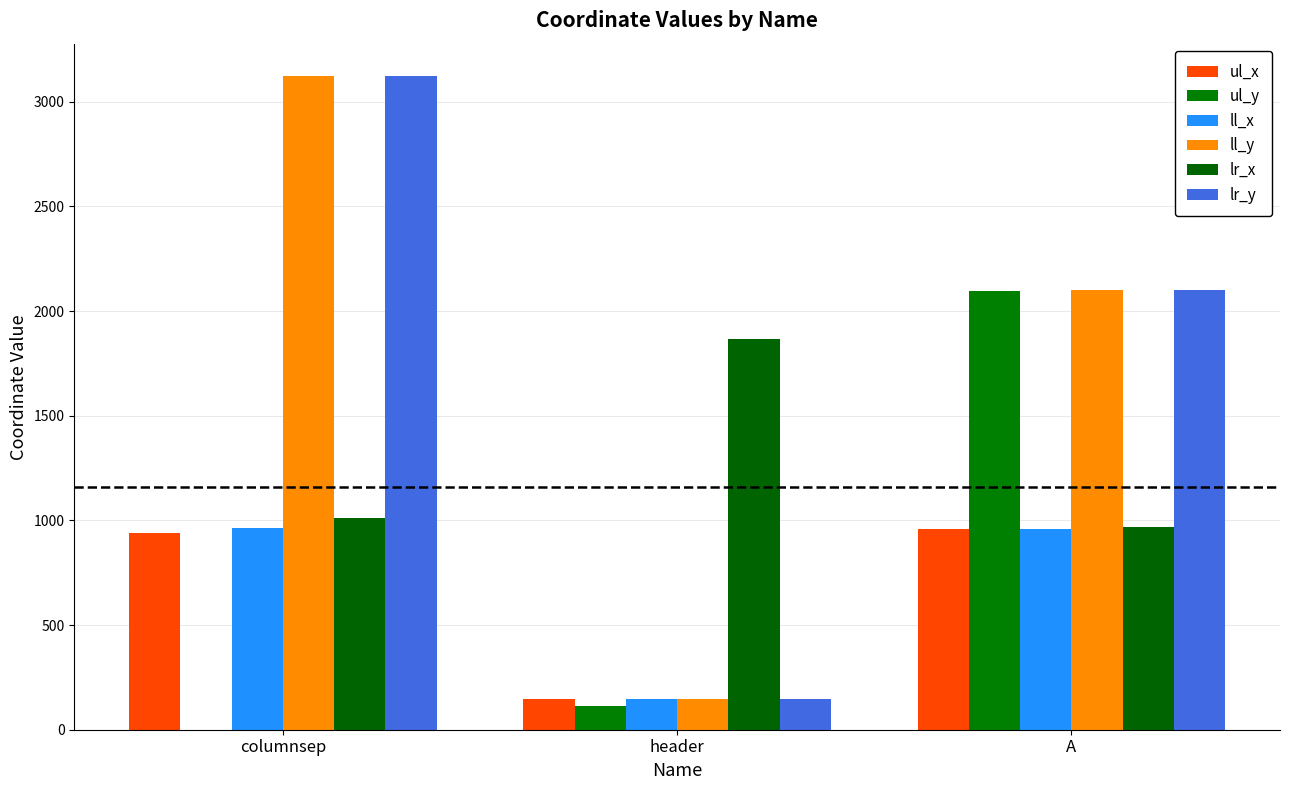

What is the lowest value of the ul_x series?

149